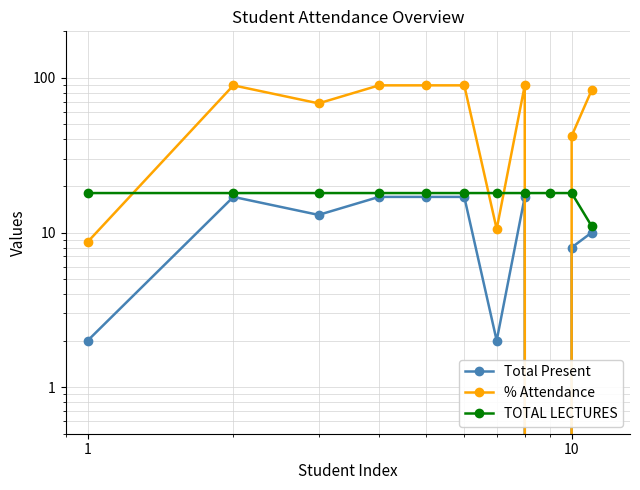

Does the chart have visible grid lines?

Yes